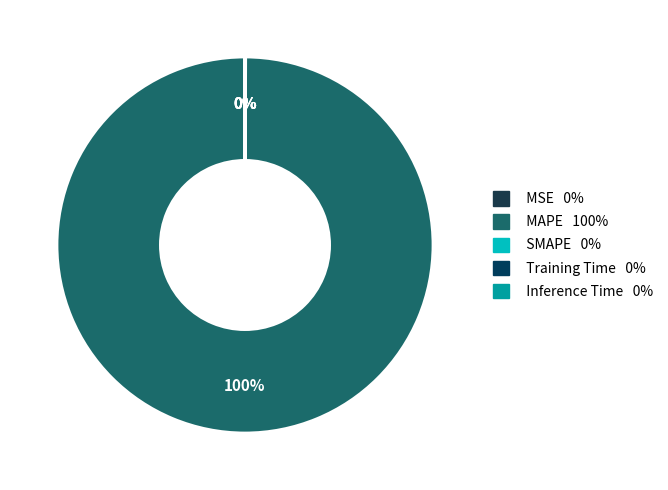

Is it true that MSE is 13% of the pie?

False